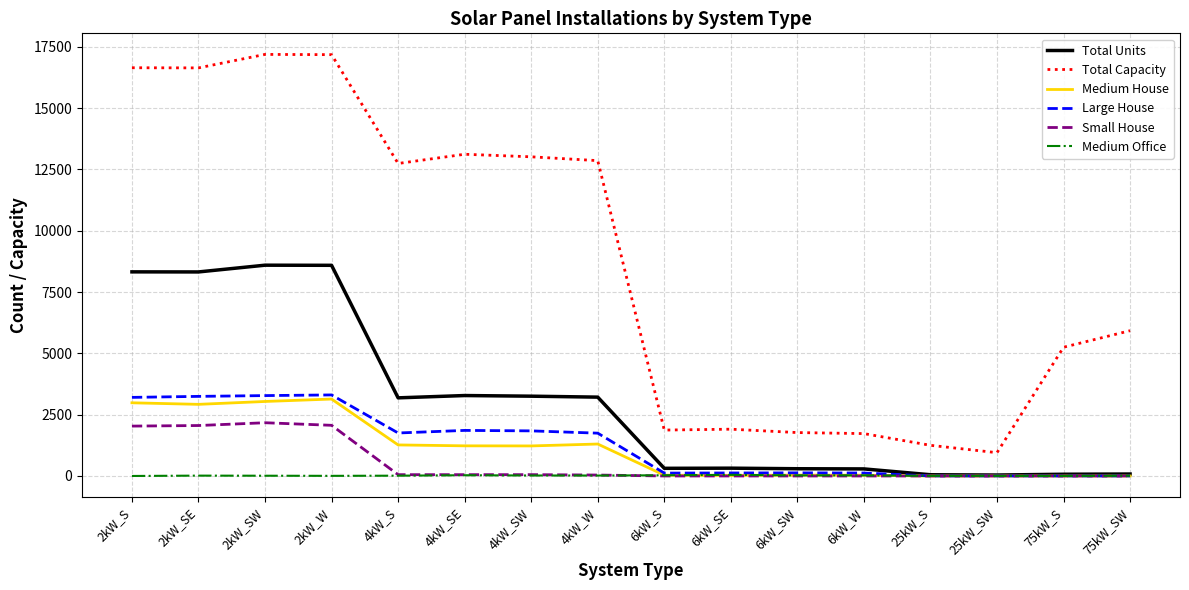

Which series changed the most between 2kW_SE and 25kW_SW?

Total Capacity